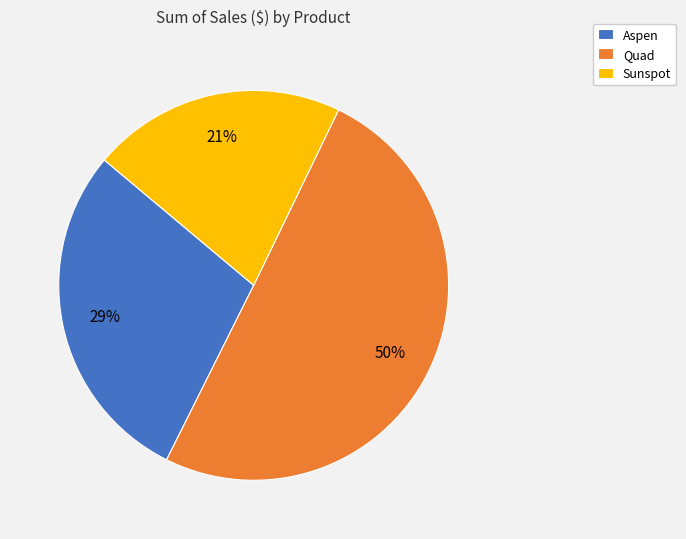

How many segments does this pie chart have?

3